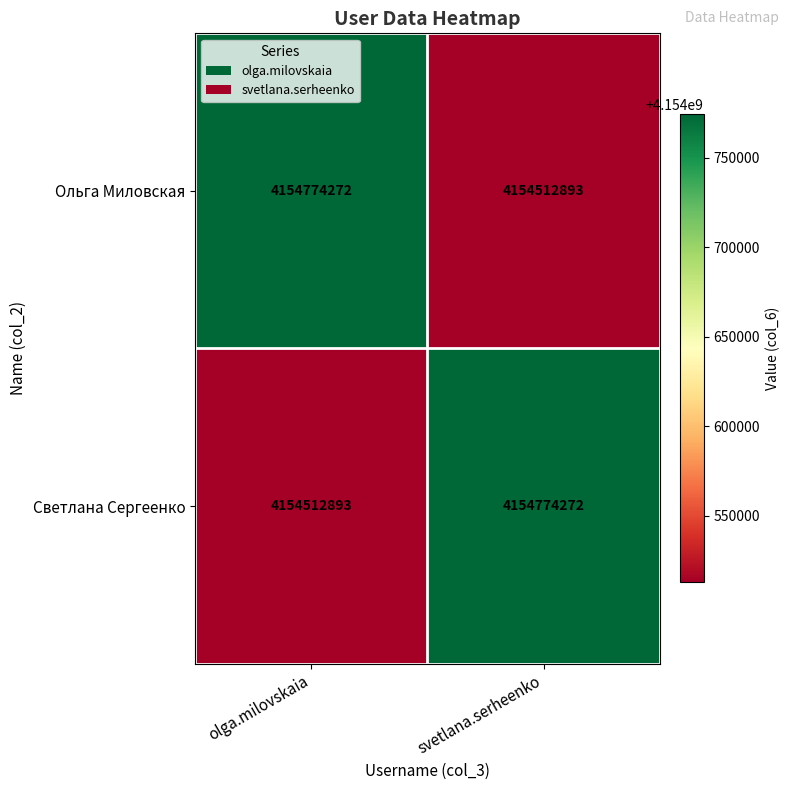

What is the sum of all Светлана Сергеенко values?

8309287165